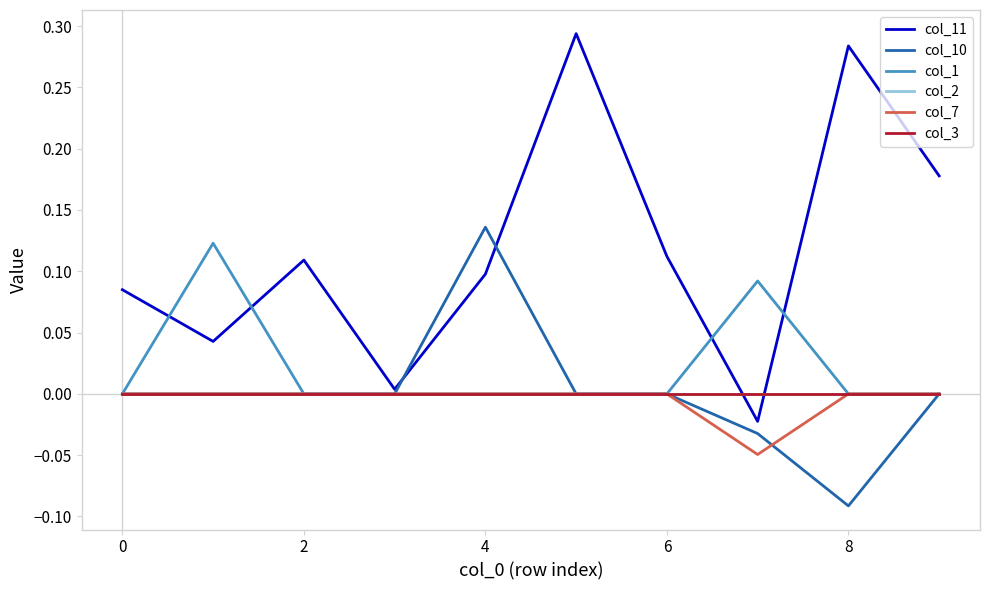

How many lines are shown in the chart?

6